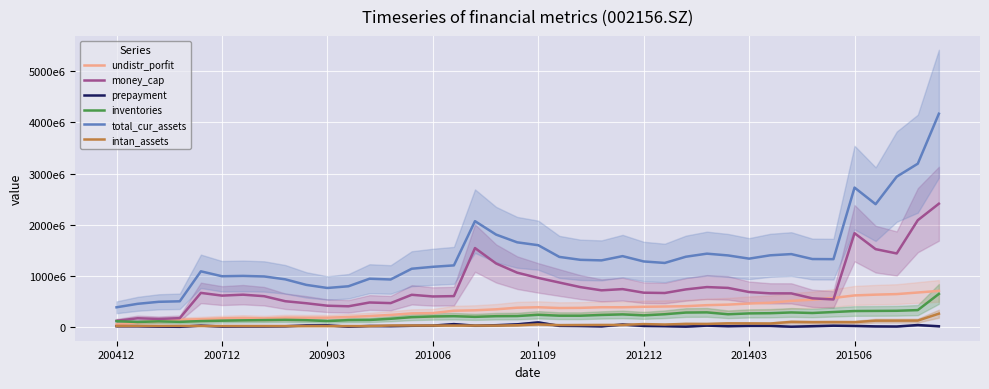

Between 27 and 39, which series saw the biggest shift?

total_cur_assets